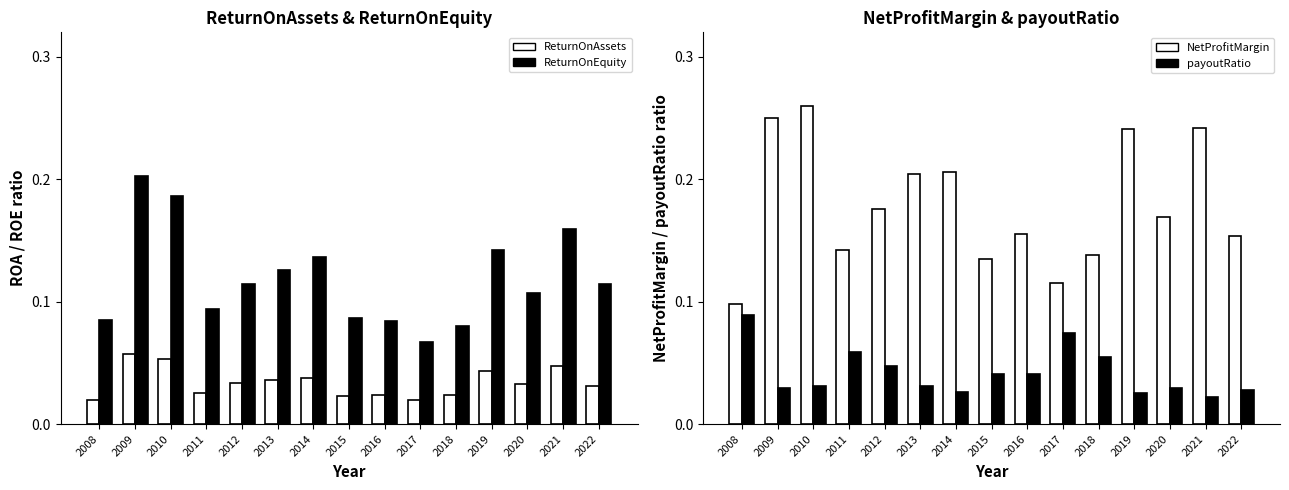

Reading left to right, transcribe all the data shown in this chart.

ReturnOnAssets: 0.0	0.1	0.1	0.0	0.0	0.0	0.0	0.0	0.0	0.0	0.0	0.0	0.0	0.0	0.0
ReturnOnEquity: 0.1	0.2	0.2	0.1	0.1	0.1	0.1	0.1	0.1	0.1	0.1	0.1	0.1	0.2	0.1
NetProfitMargin: 0.1	0.3	0.3	0.1	0.2	0.2	0.2	0.1	0.2	0.1	0.1	0.2	0.2	0.2	0.2
payoutRatio: 0.1	0.0	0.0	0.1	0.0	0.0	0.0	0.0	0.0	0.1	0.1	0.0	0.0	0.0	0.0